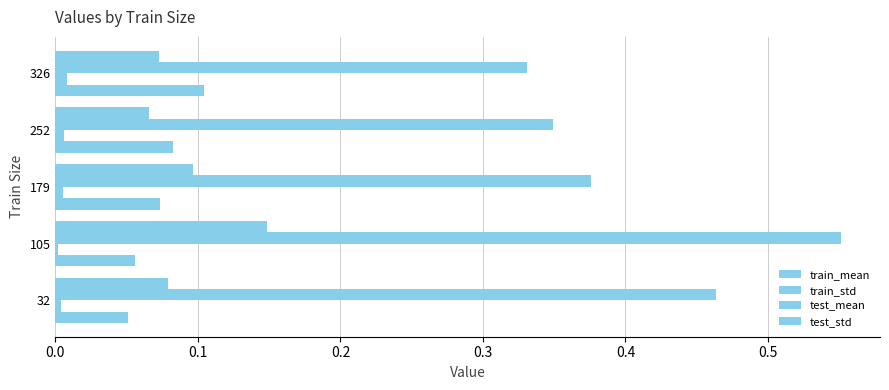

At how many categories does at least one series exceed 0?

5